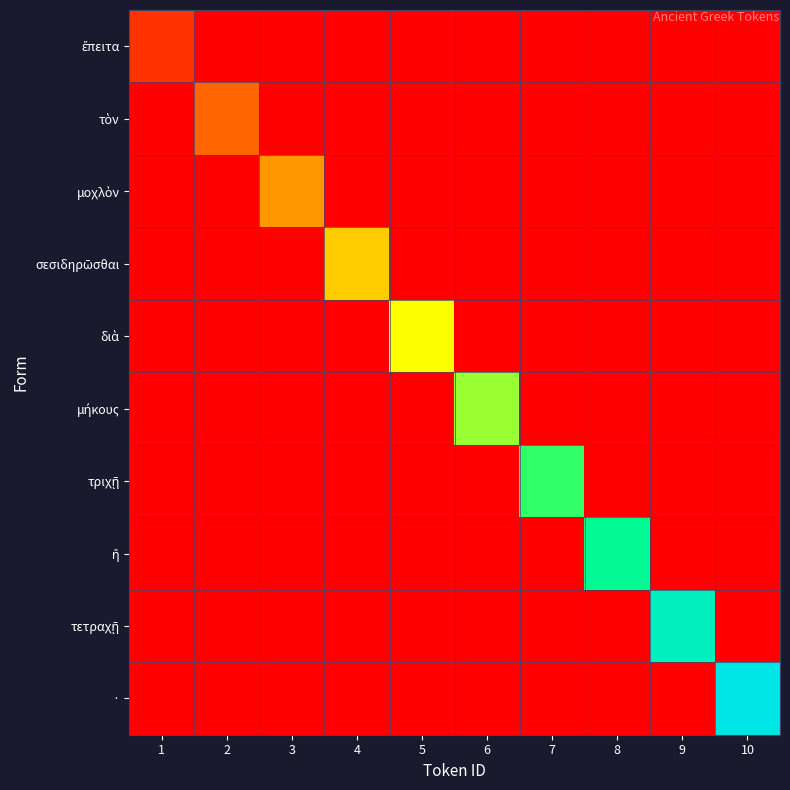

What is the greatest value displayed?

10